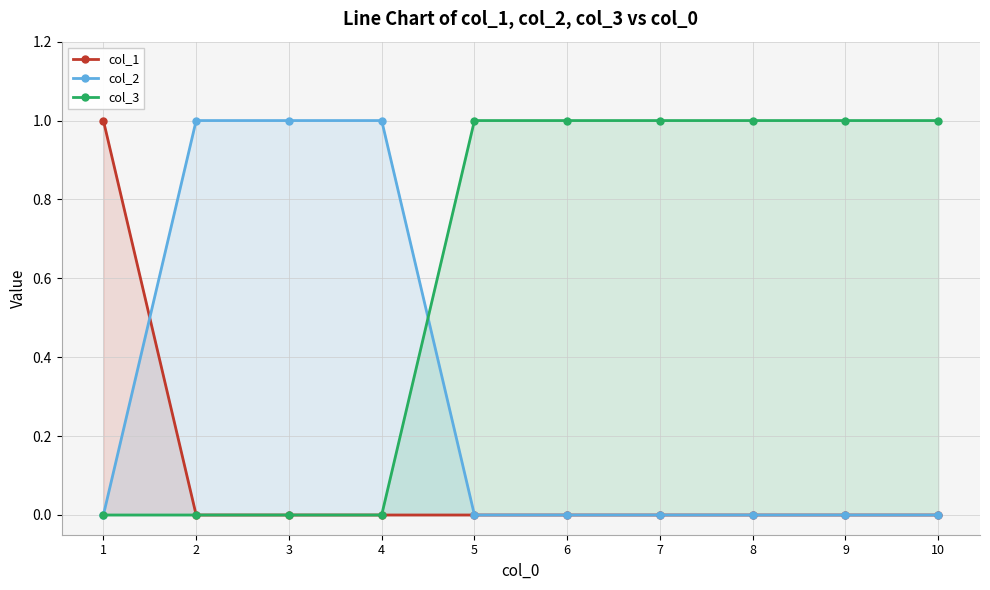

What is the difference between the col_2 values at 3 and 8?

1